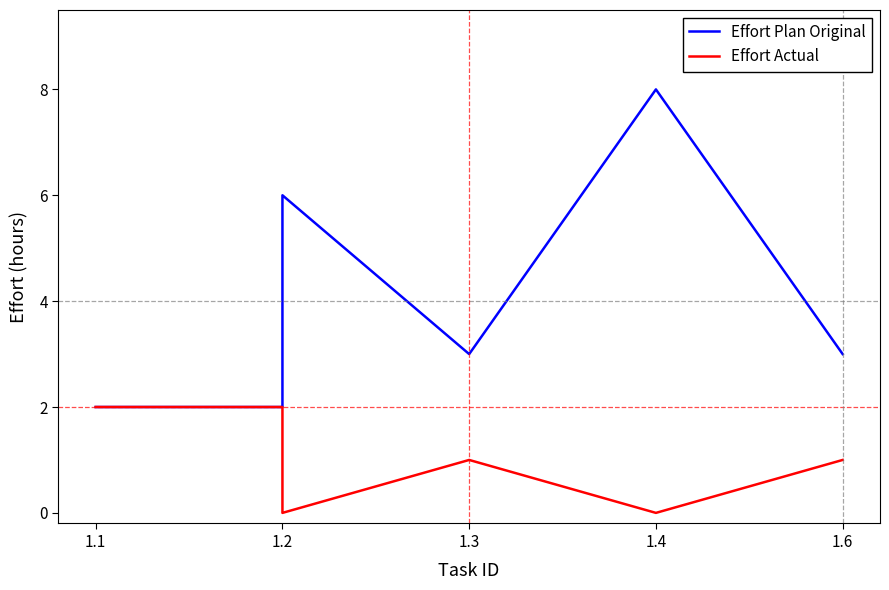

Reading right to left, extract all data points from this chart.

Effort Plan Original: 3	8	3	6	2	2
Effort Actual: 1	0	1	0	2	2